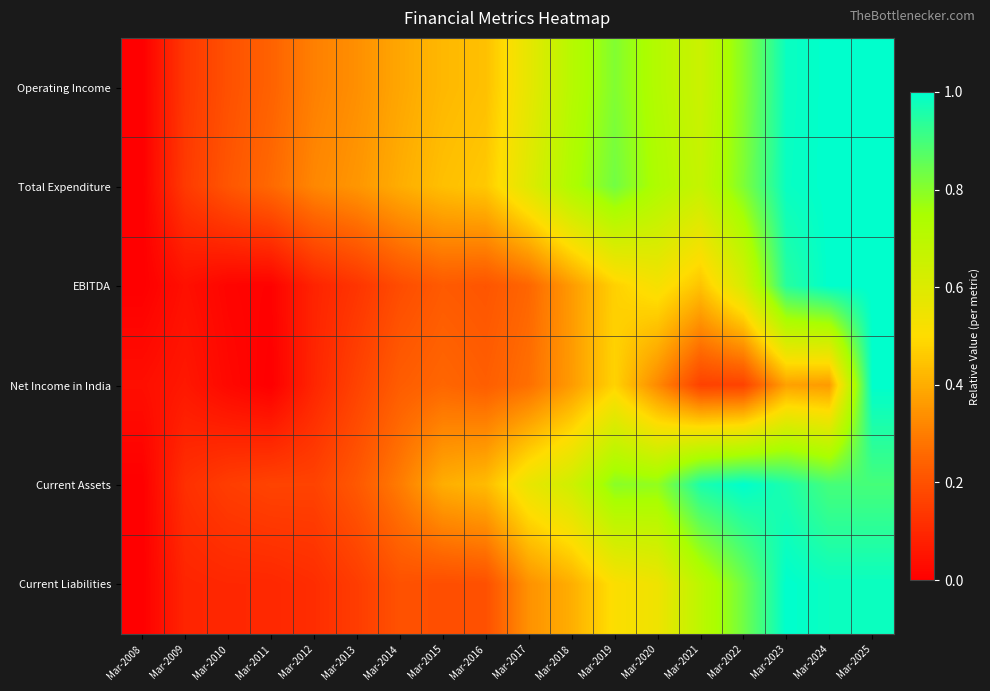

How many categories are shown in the chart?

18